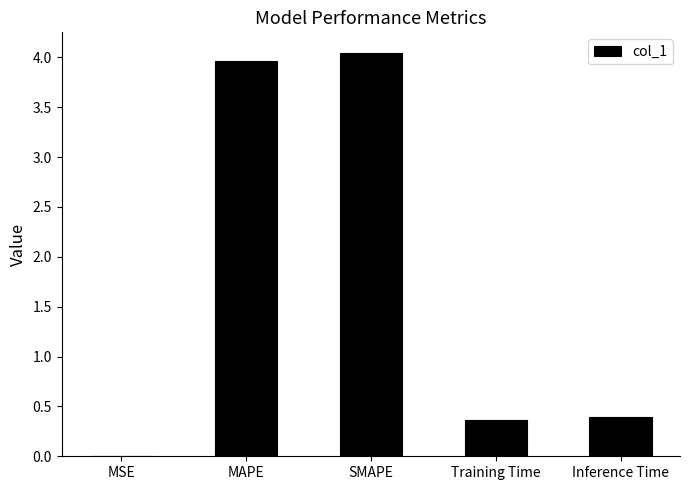

At which category does the chart reach its peak across all series?

SMAPE